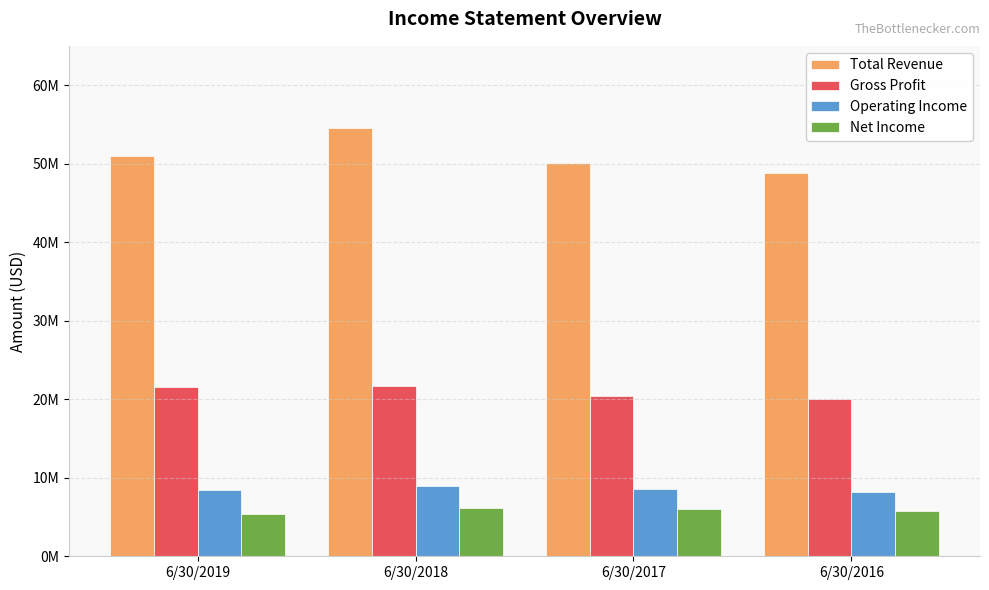

Reading right to left, transcribe all the data shown in this chart.

Total Revenue: 6/30/2016=48780000	6/30/2017=50119000	6/30/2018=54560000	6/30/2019=51031000
Gross Profit: 6/30/2016=20010000	6/30/2017=20465000	6/30/2018=21659000	6/30/2019=21511000
Operating Income: 6/30/2016=8143000	6/30/2017=8505000	6/30/2018=8986000	6/30/2019=8413000
Net Income: 6/30/2016=5763000	6/30/2017=5995000	6/30/2018=6125000	6/30/2019=5386000